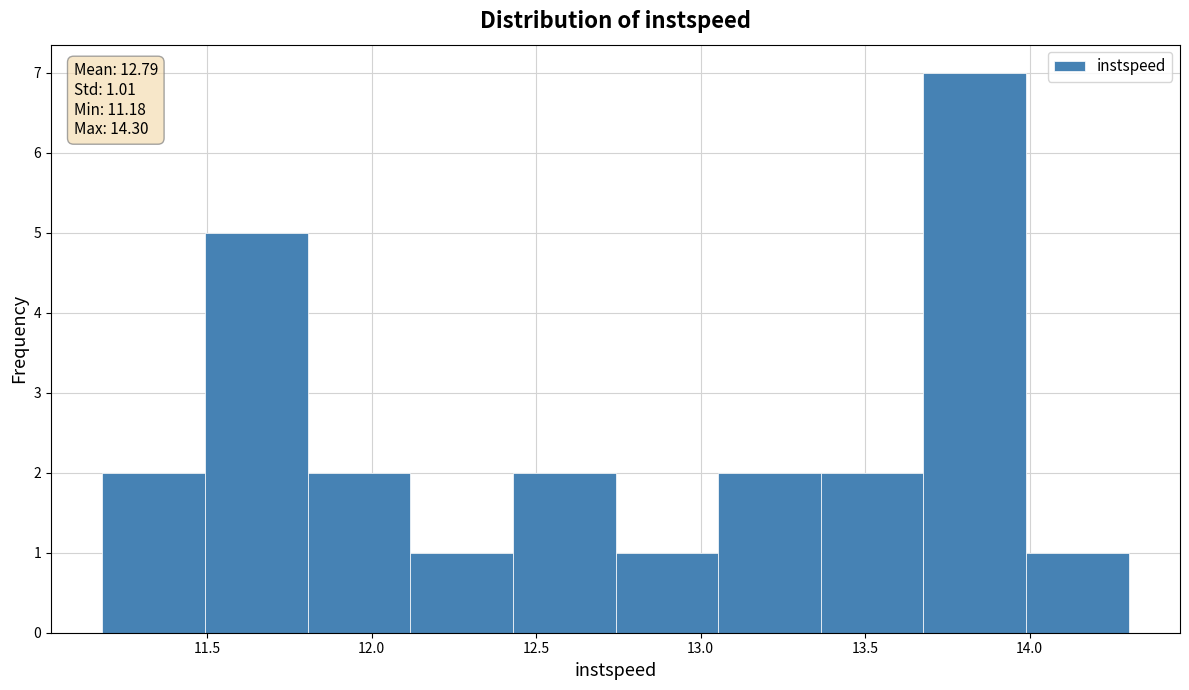

Over which range of the x-axis is the bar tallest?

13.70 to 14.00